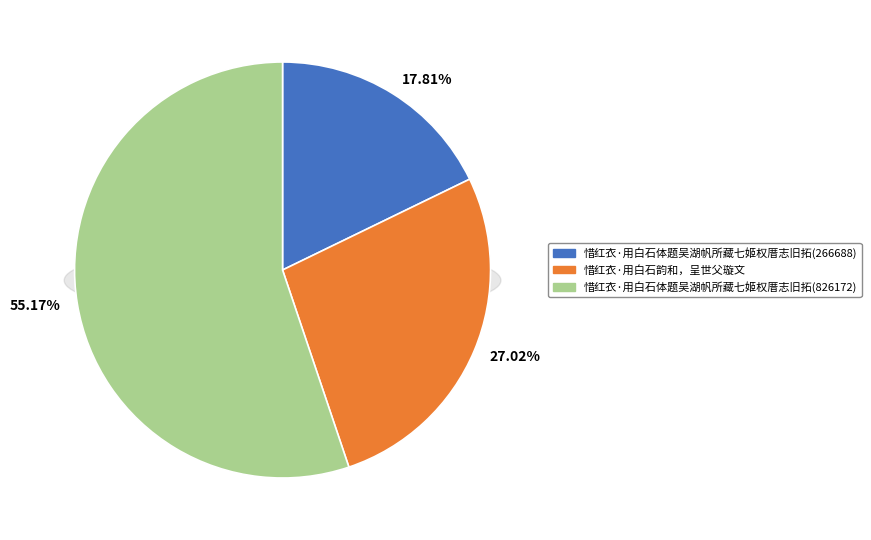

What percentage do 惜红衣·用白石体题吴湖帆所藏七姬权厝志旧拓(826172) and 惜红衣·用白石体题吴湖帆所藏七姬权厝志旧拓(266688) together represent?

73.0%